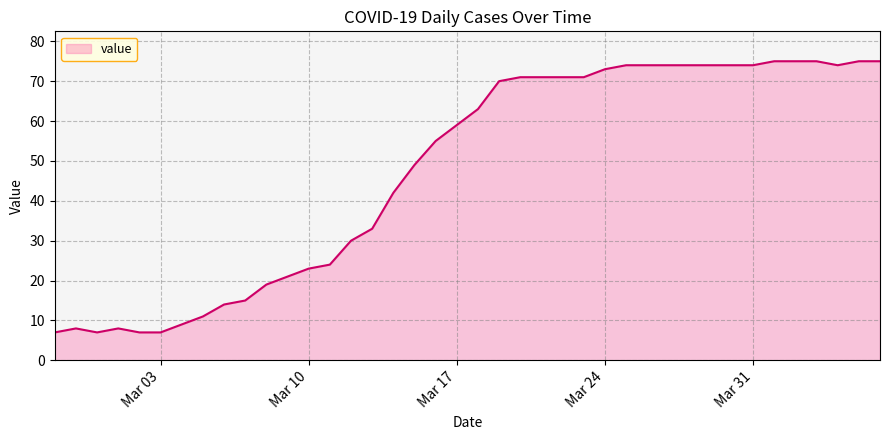

What is the greatest value displayed?

75